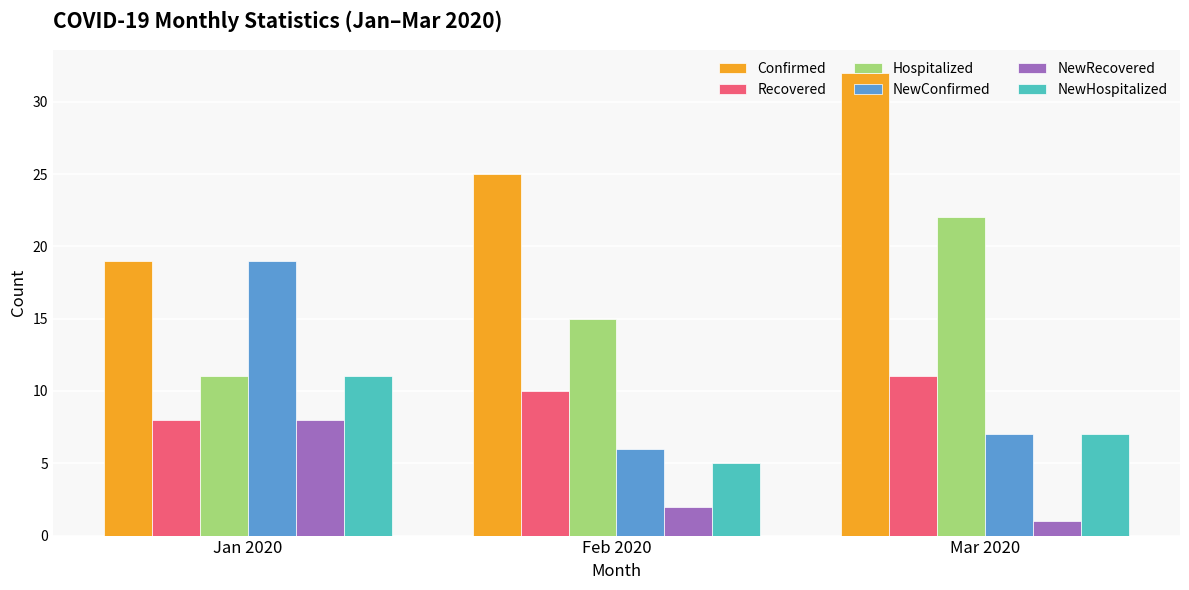

What is the value of the Hospitalized bar at the 1st from the left?

11